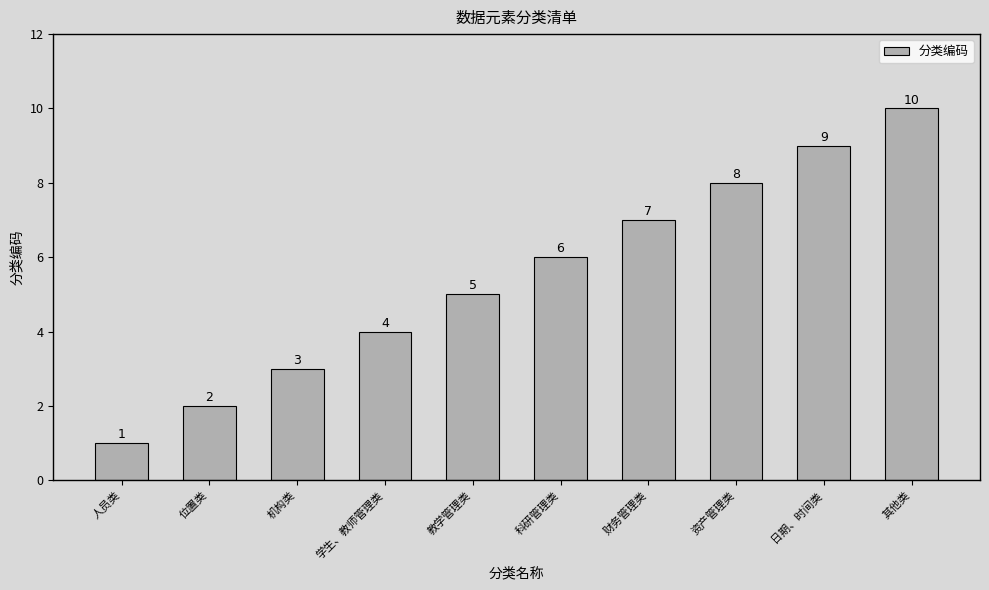

Rank the categories by value from lowest to highest.

人员类, 位置类, 机构类, 学生、教师管理类, 教学管理类, 科研管理类, 财务管理类, 资产管理类, 日期、时间类, 其他类